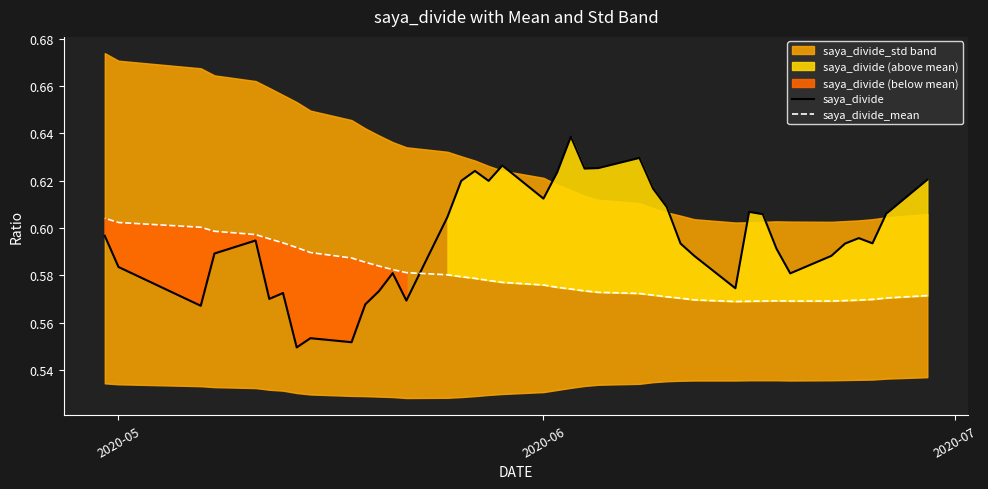

Rank the series by their maximum value, from lowest to highest.

saya_divide_mean, saya_divide